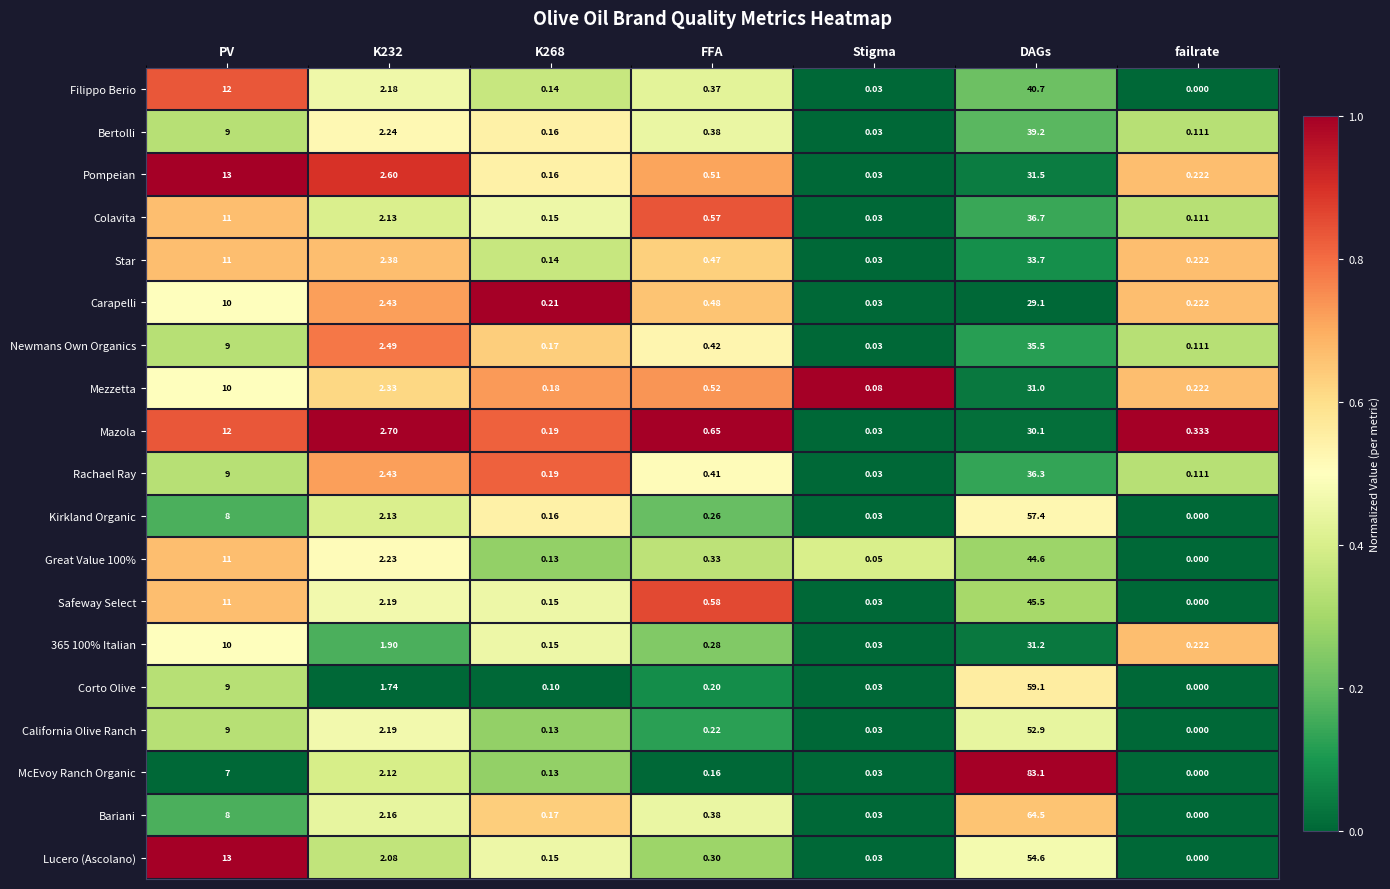

At which label does Pompeian reach its peak?

DAGs